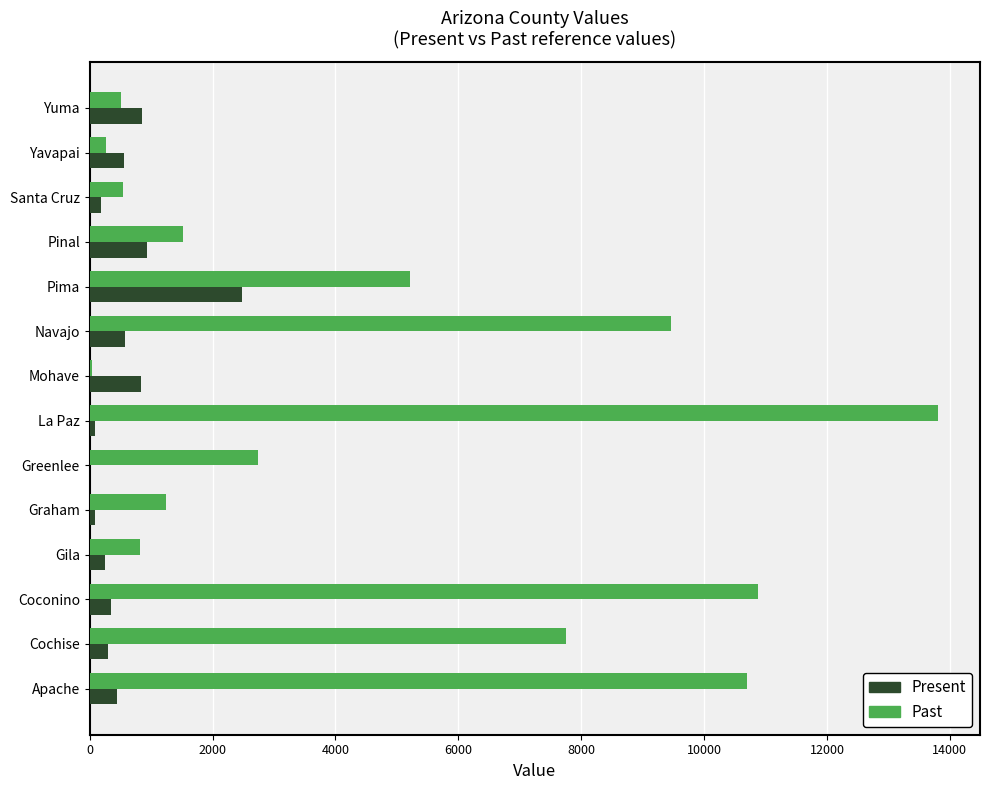

How many categories are shown in the chart?

14